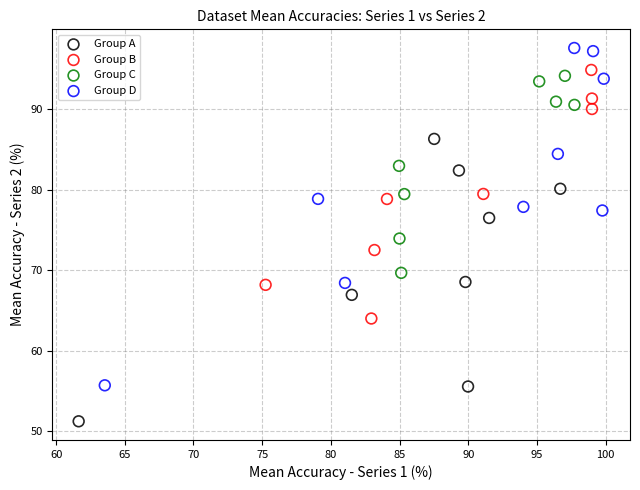

Which series has the largest Y range (max minus min)?

Group D